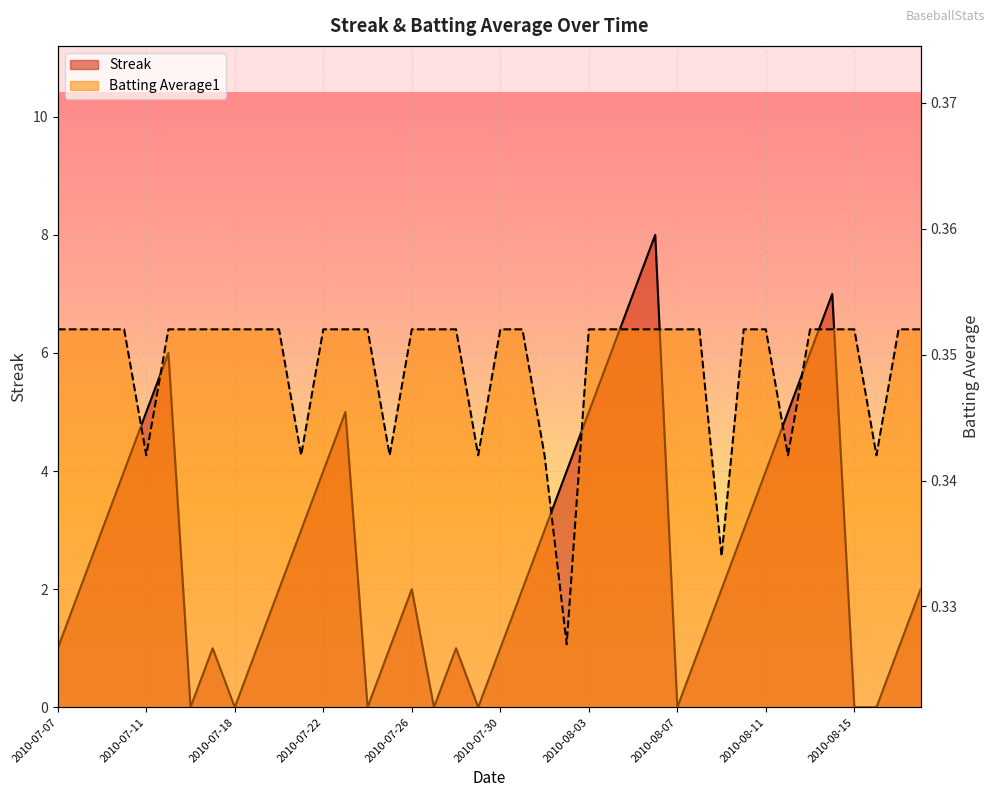

True or false: Streak has a value of 7.0 at 2010-08-05.

True